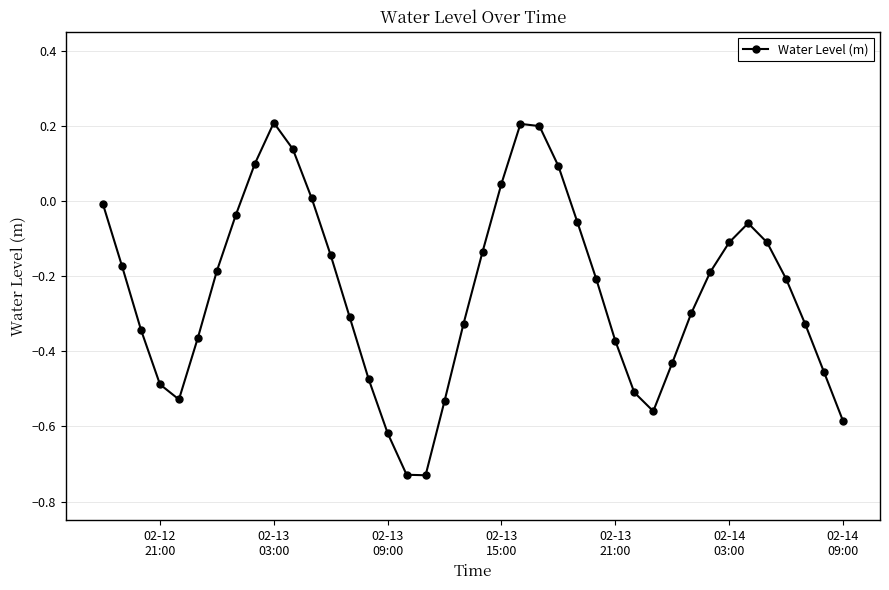

True or false: there are more than 0 points higher than both neighbors.

True